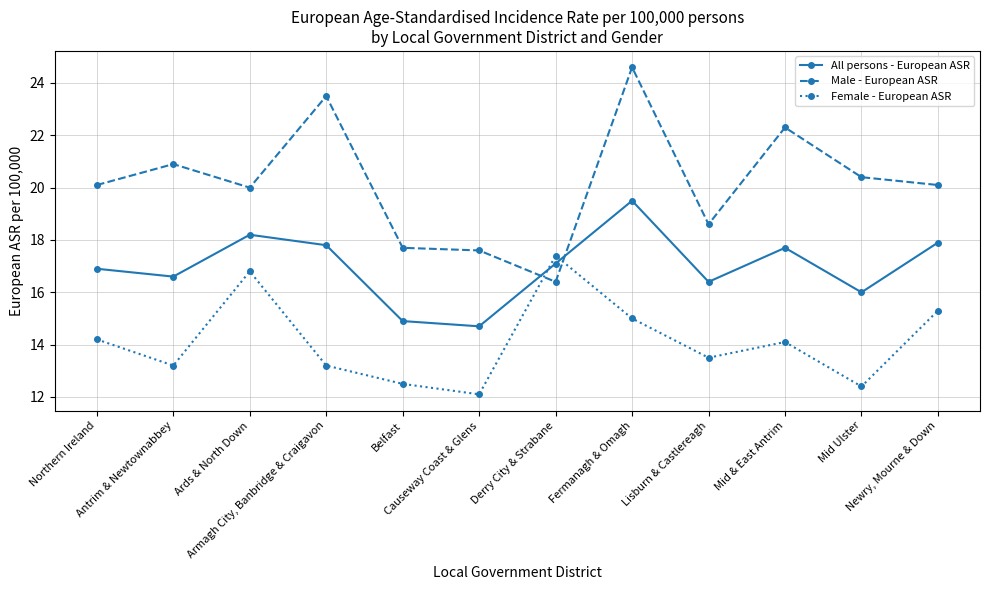

Which series has the widest spread of values?

Male - European ASR